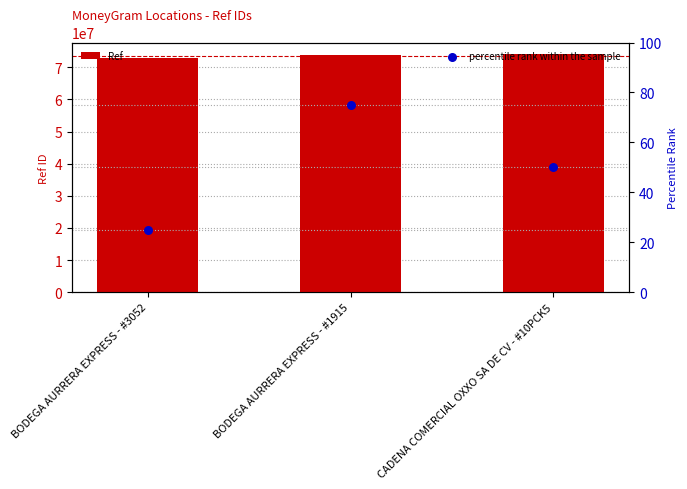

Which series reaches the maximum Y coordinate?

Ref